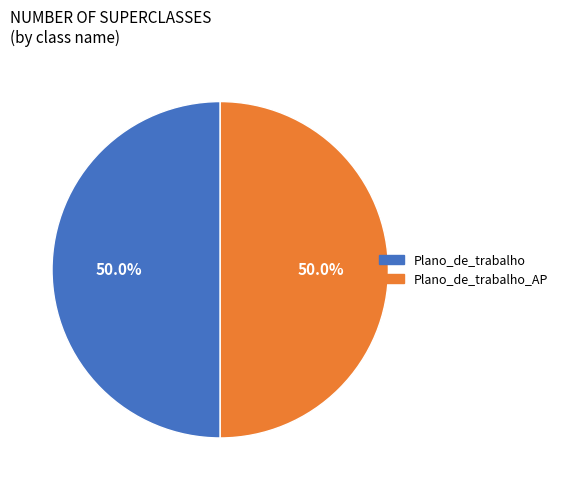

Which category has the smallest portion of the pie?

Plano_de_trabalho